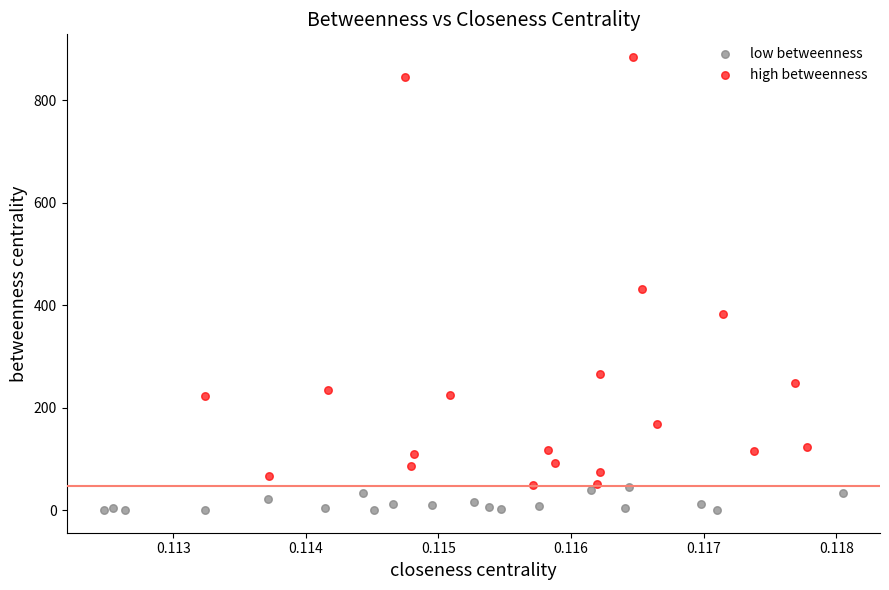

Which series contains the highest Y value?

high betweenness